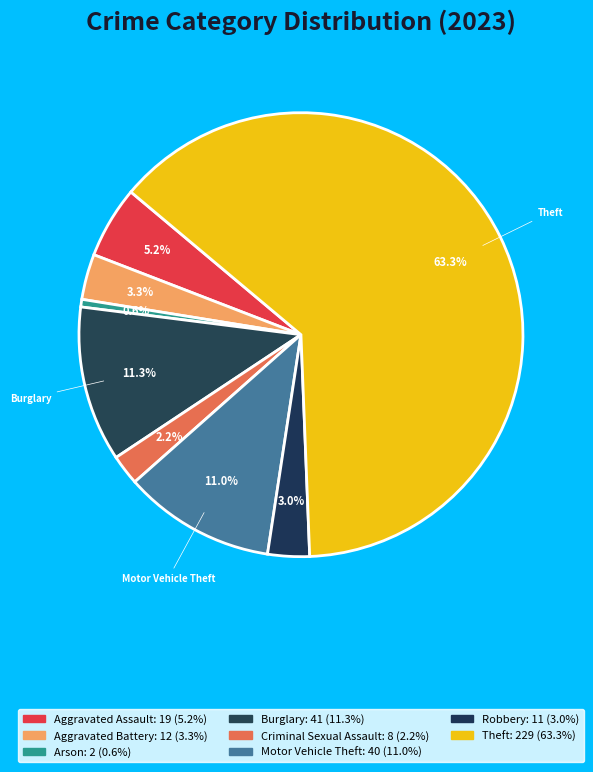

How many slices are in this pie chart?

8